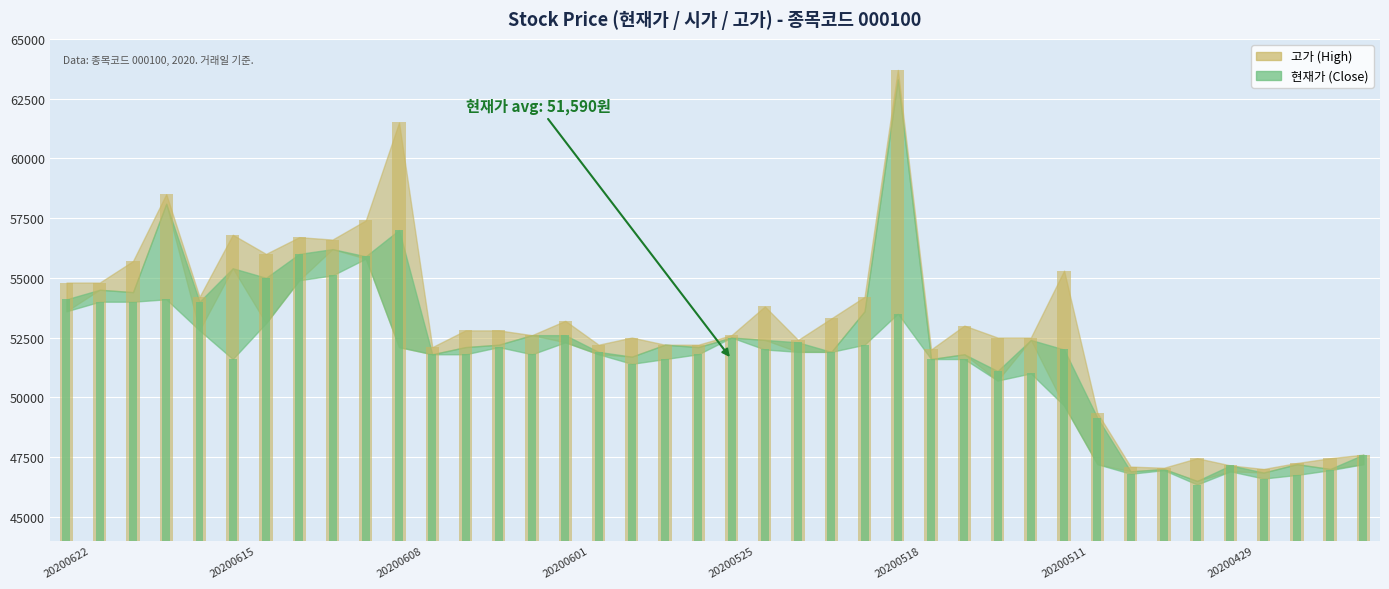

At which category is the sum across all series the highest?

20200608